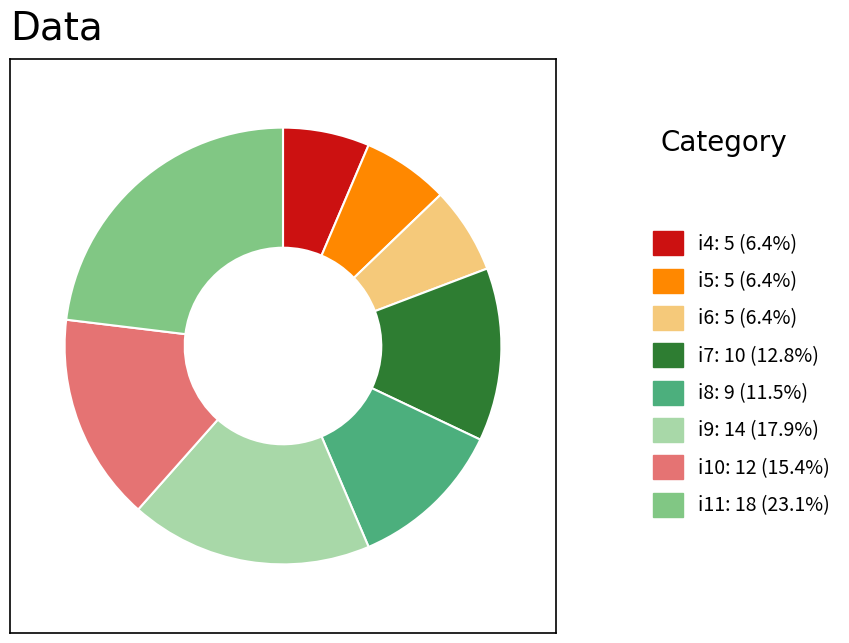

Approximately how many times larger is the value at i11: 18 (23.1%) compared to i8: 9 (11.5%)?

2.0